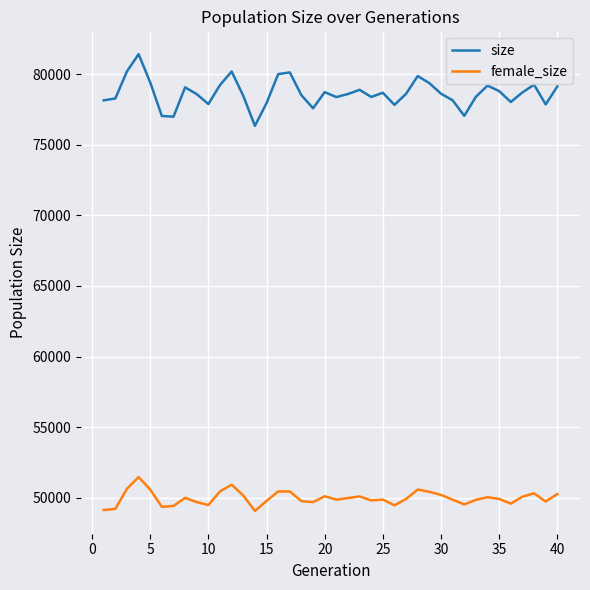

List the series in order of their overall mean, lowest first.

female_size, size